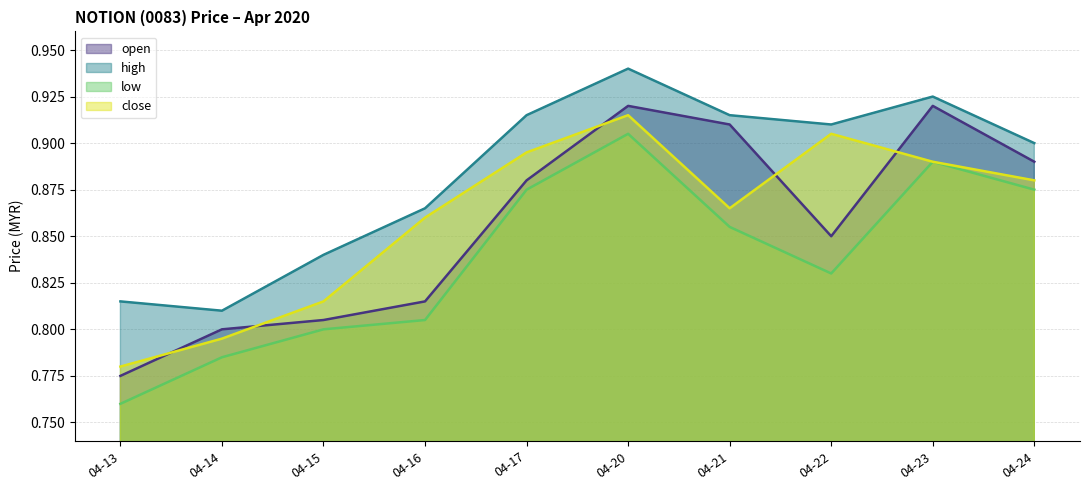

Where is close nearest to the value 0?

04-13